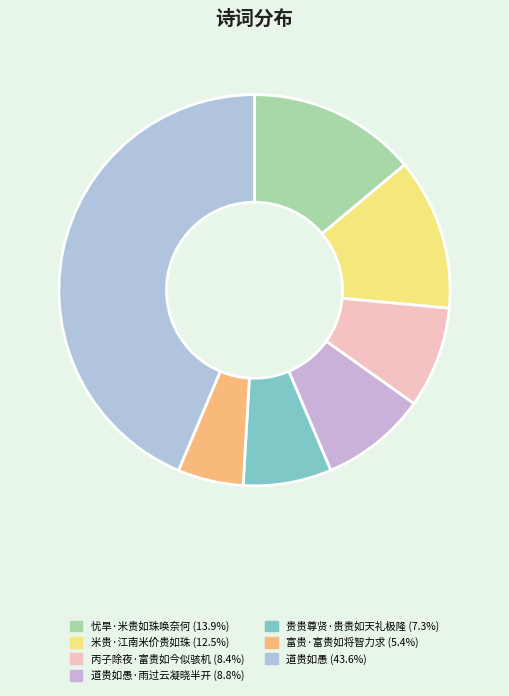

How many slices are in this pie chart?

7